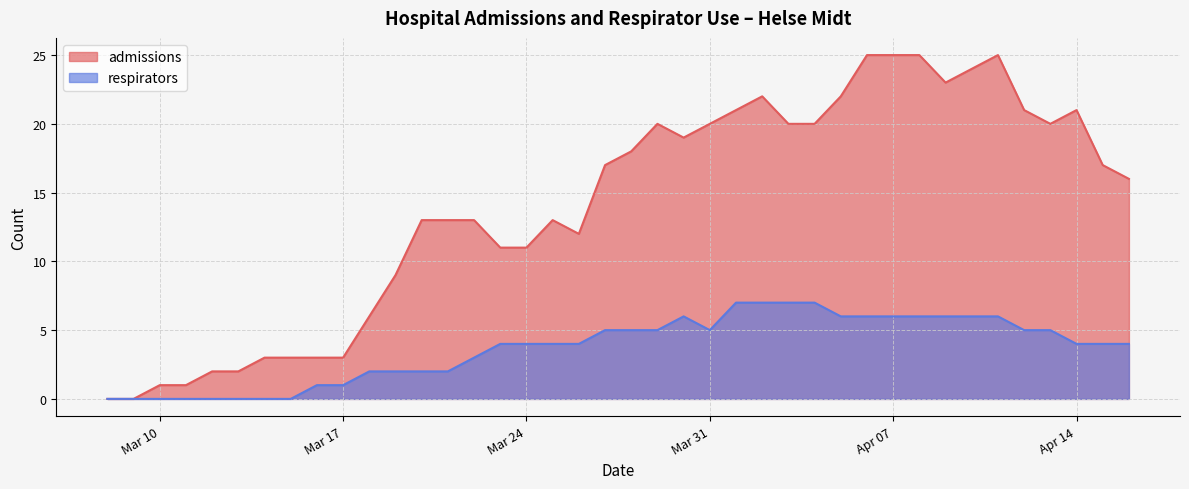

Where does the admissions series first go above 17?

2020-03-28